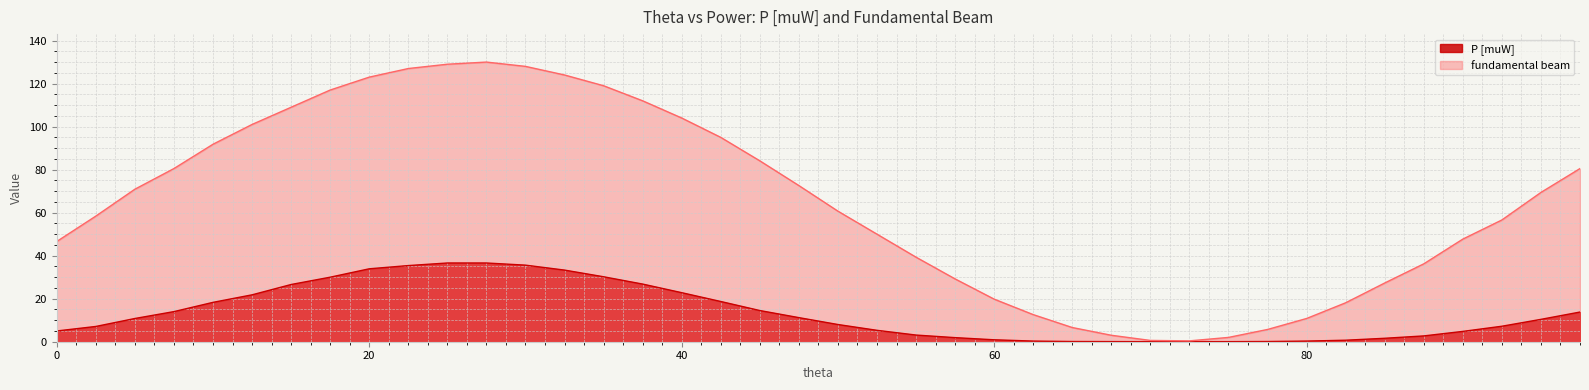

Does the chart display data point markers on the line(s)?

No